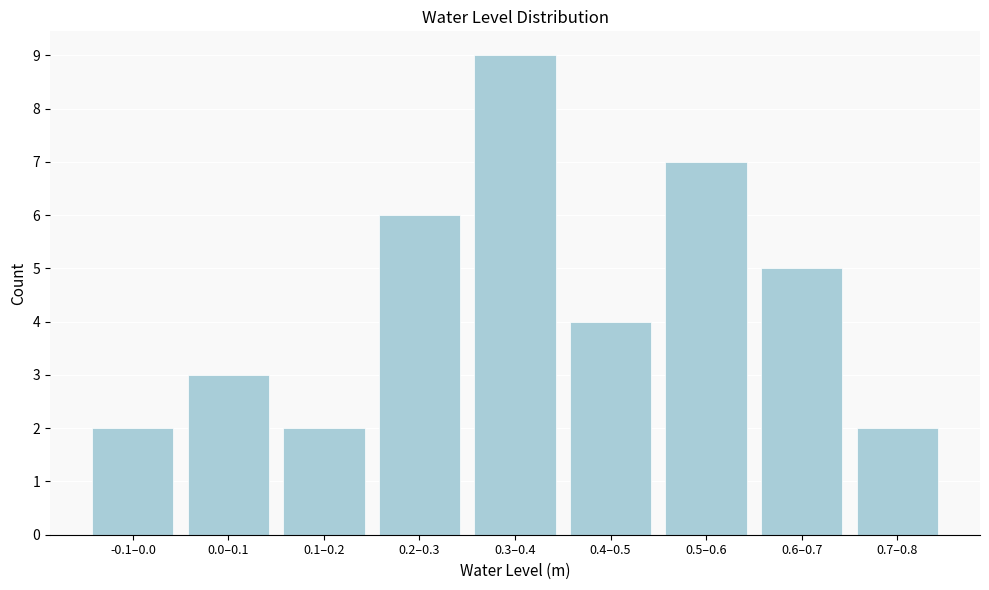

Reading right to left, transcribe all the data shown in this chart.

0.7–0.8=2	0.6–0.7=5	0.5–0.6=7	0.4–0.5=4	0.3–0.4=9	0.2–0.3=6	0.1–0.2=2	0.0–0.1=3	-0.1–0.0=2